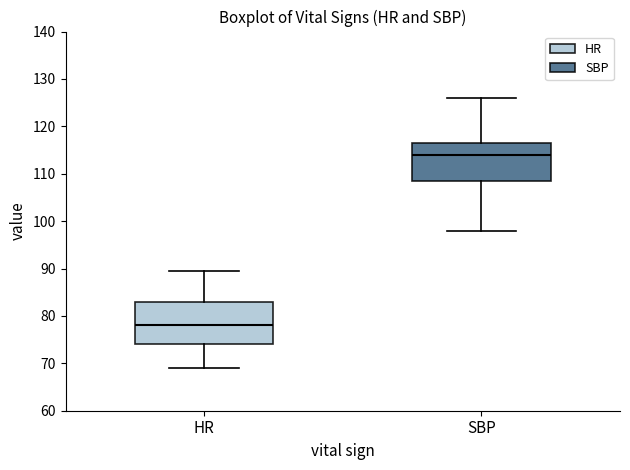

Which box is the tallest, from its lower edge to its upper edge?

HR